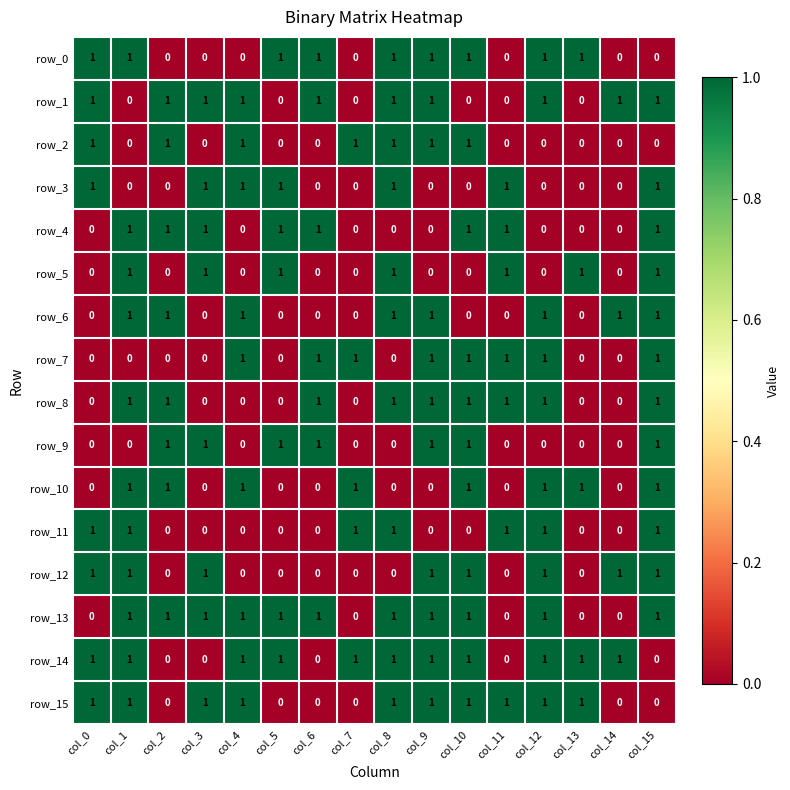

Count the row_3 values in the range 0 to 1.

16